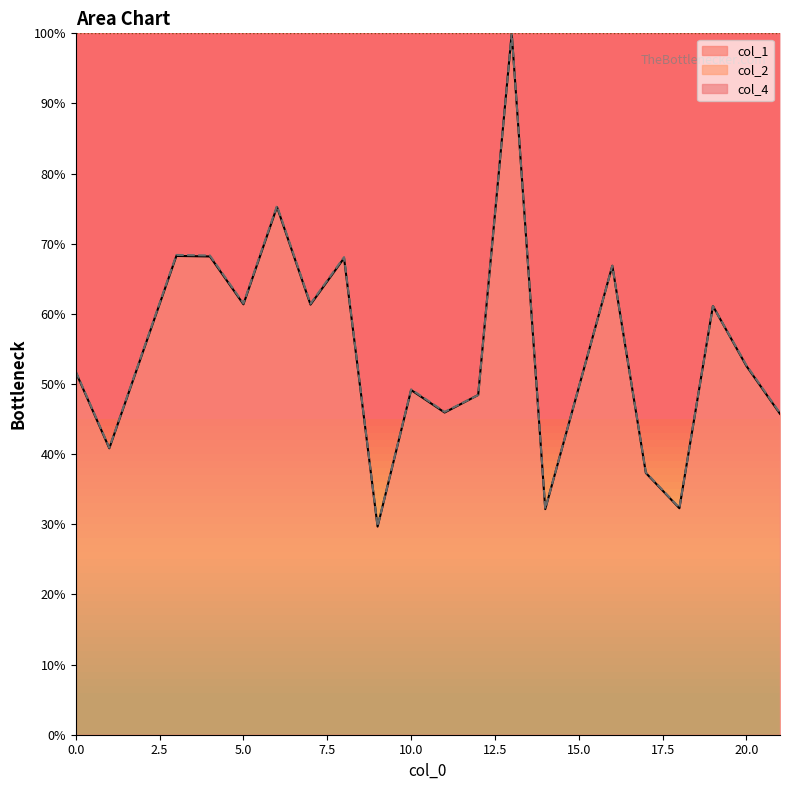

At how many categories does at least one series exceed 74?

2